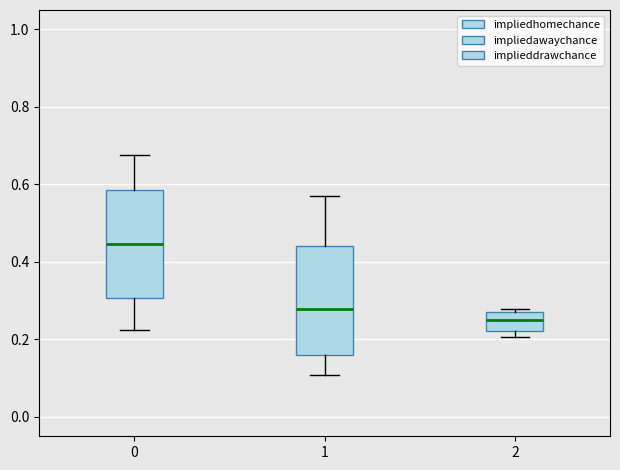

Where does the median line of the box at x = 1 sit on the y-axis? The values are not printed on the chart, so give them approximately, as read against the axis.

0.28